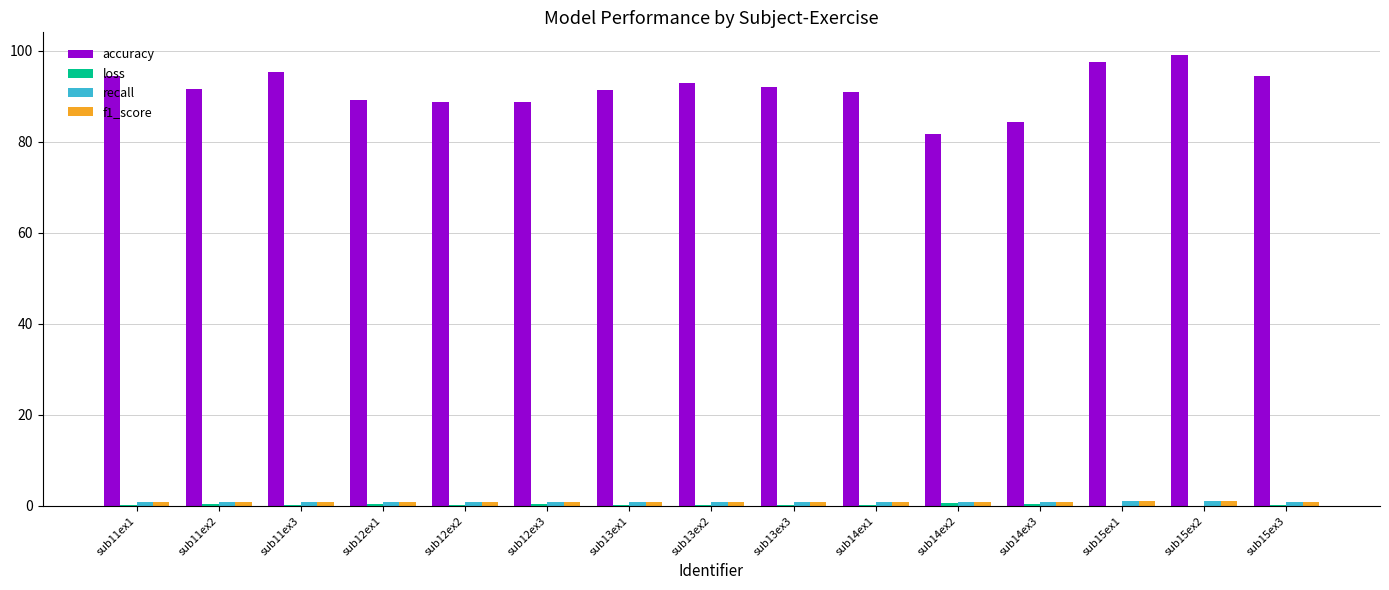

What is the sum of all accuracy values?

1372.4